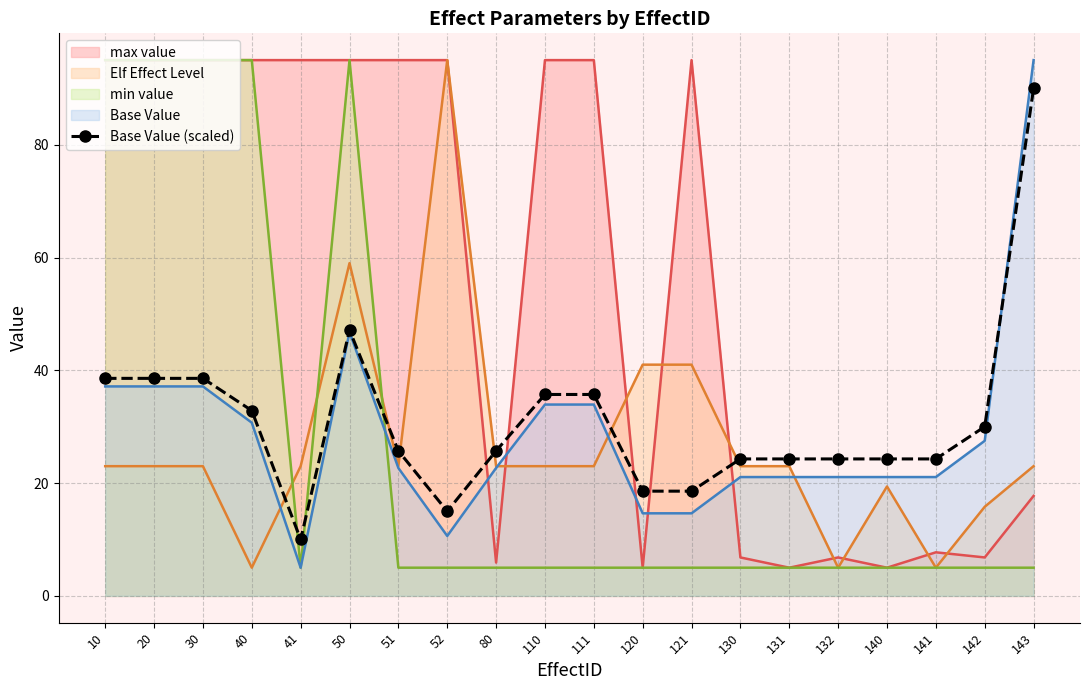

List the labels in order of value, smallest first.

41, 52, 120, 121, 130, 131, 132, 140, 141, 51, 80, 142, 40, 110, 111, 10, 20, 30, 50, 143